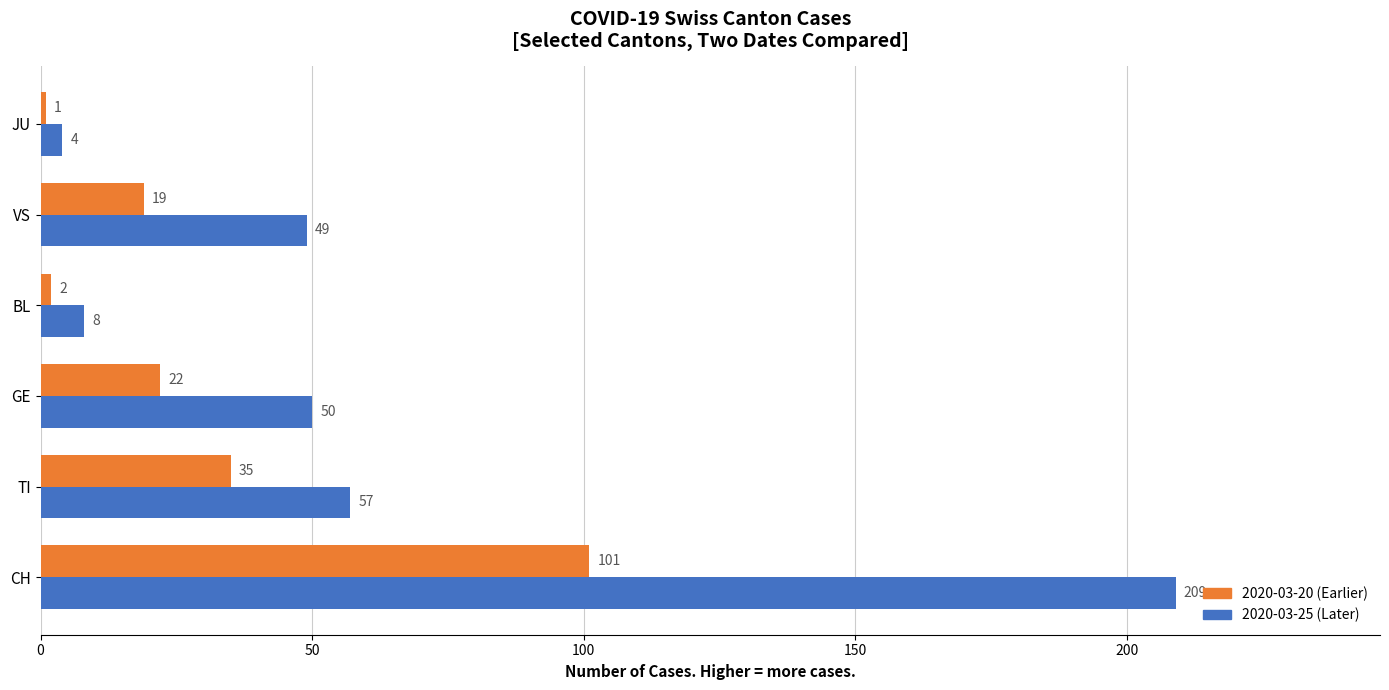

What is the difference between the highest and lowest values at JU?

3